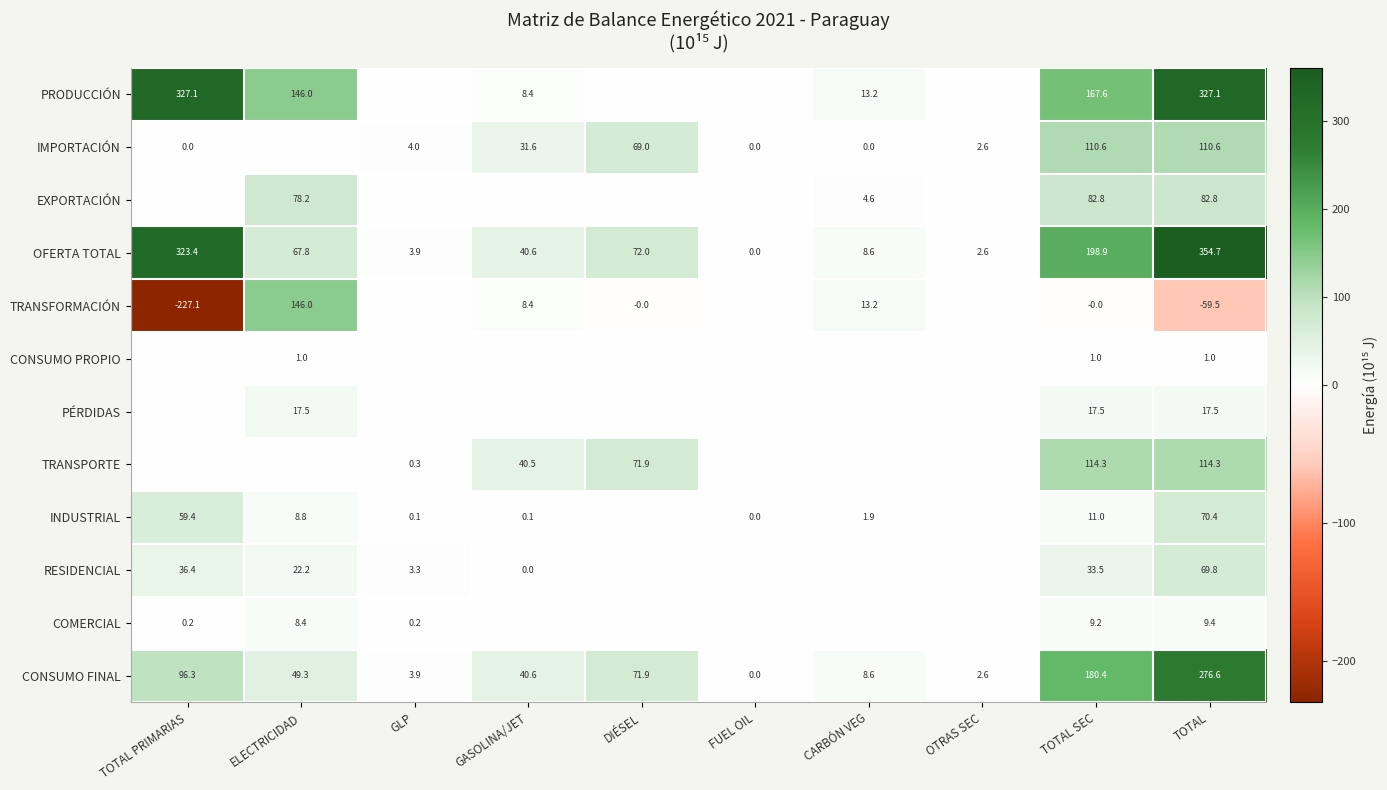

List the labels in order of OFERTA TOTAL value, largest first.

TOTAL, TOTAL PRIMARIAS, TOTAL SEC, DIÉSEL, ELECTRICIDAD, GASOLINA/JET, CARBÓN VEG, GLP, OTRAS SEC, FUEL OIL